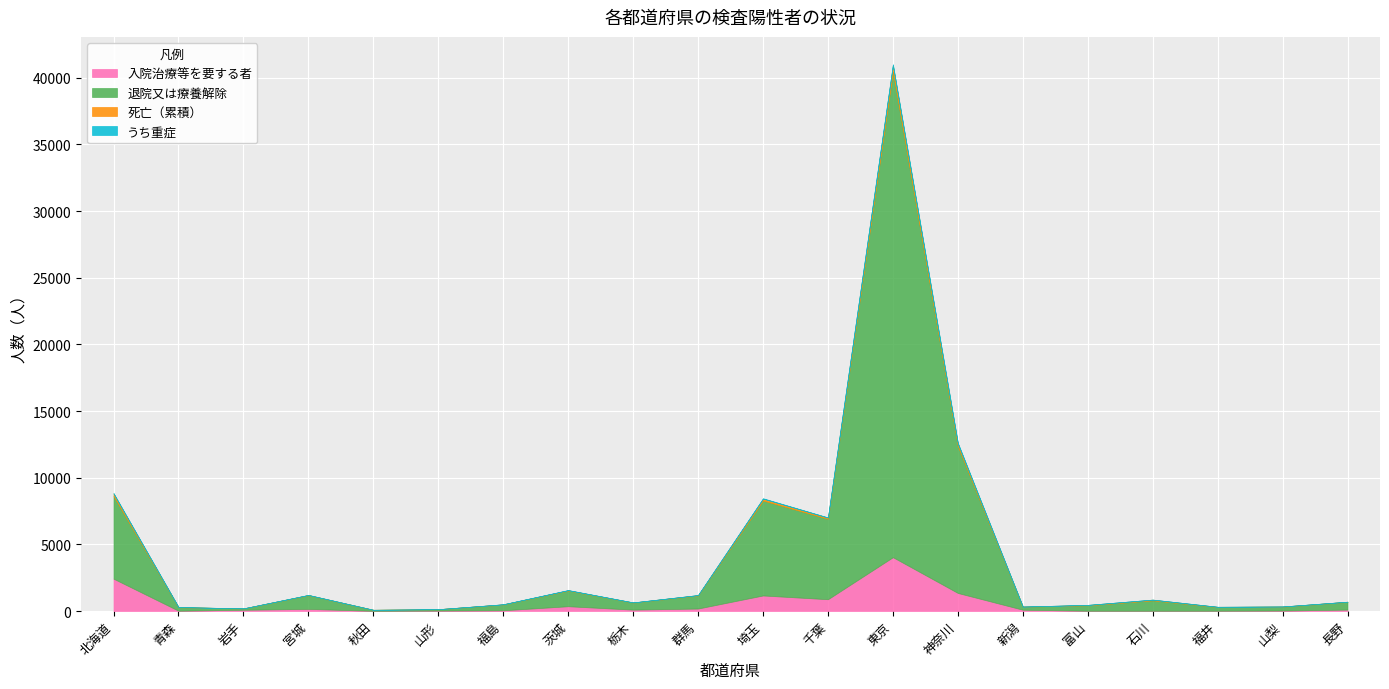

What is the difference between the maximum and minimum values in the 退院又は療養解除 series?

36338